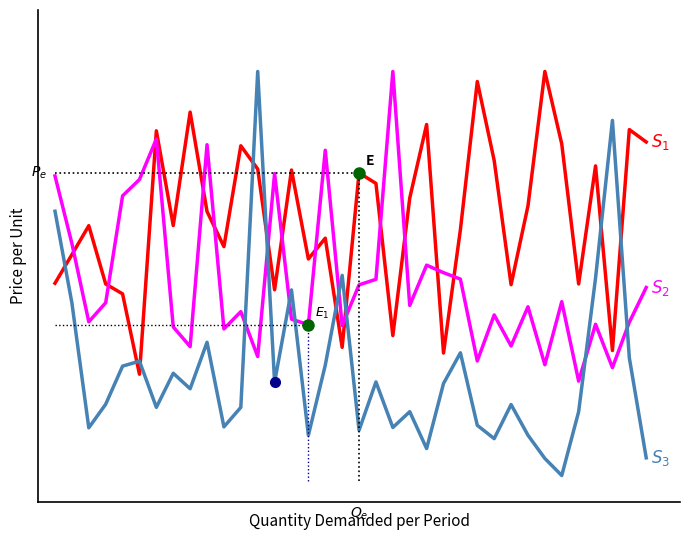

In $S_1$, how many points are lower than both neighbors (excluding endpoints)?

11